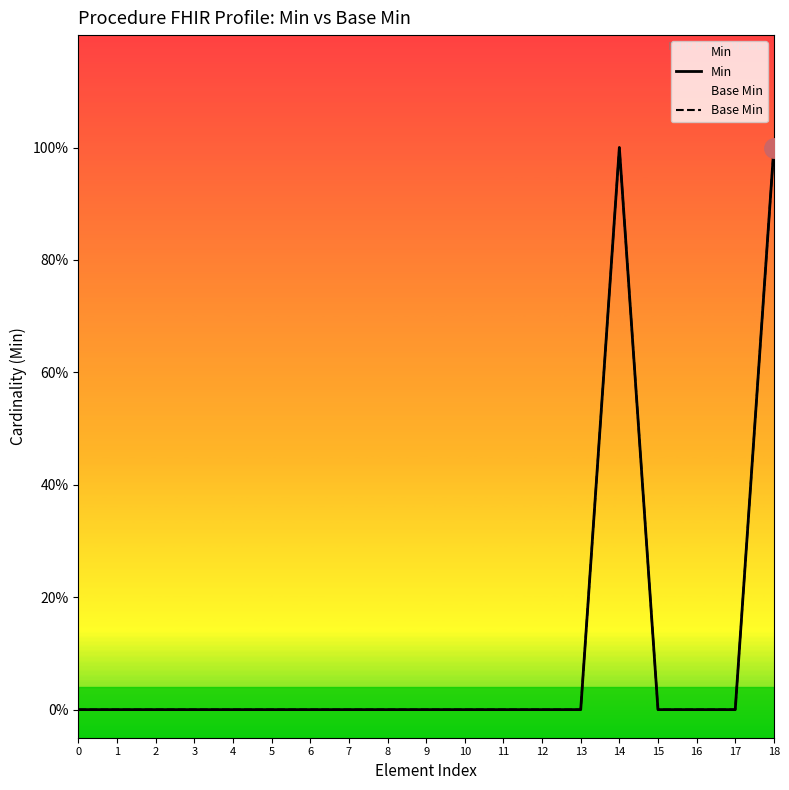

Which category has the highest value across all series?

14